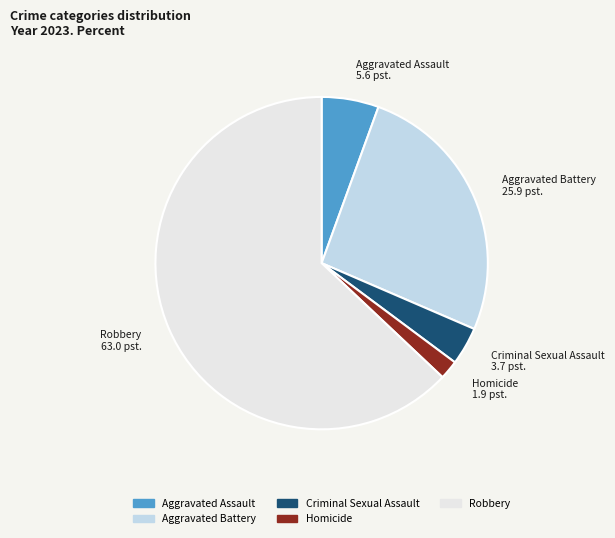

True or false: Robbery accounts for 49% of the total.

False